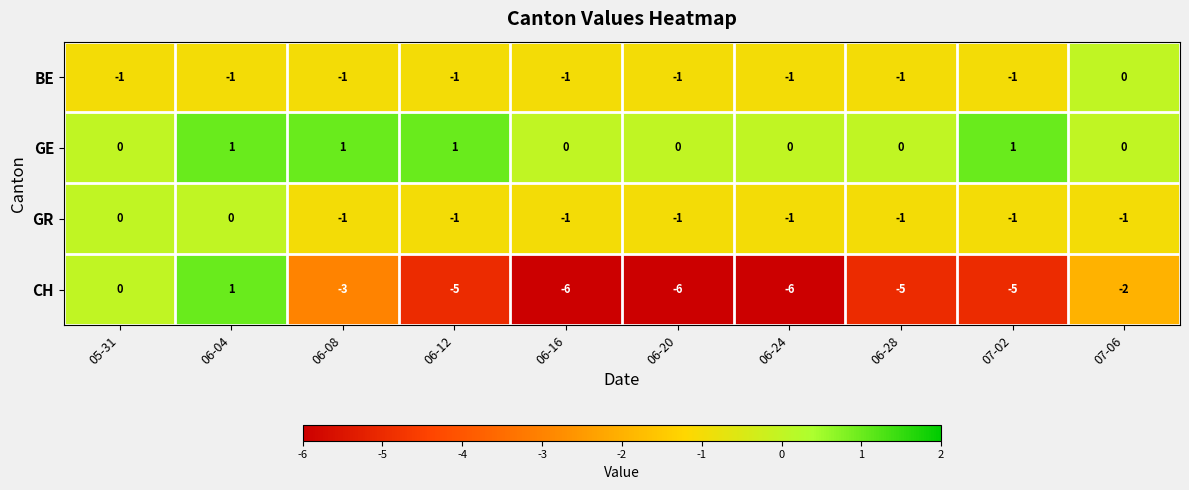

What is the difference between the maximum and minimum values in the CH series?

7